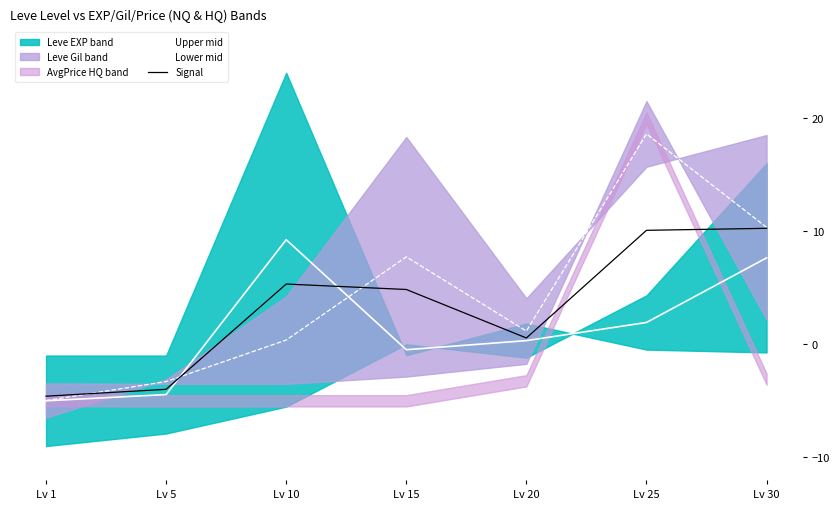

At which label is Signal closest to 2?

Lv 20